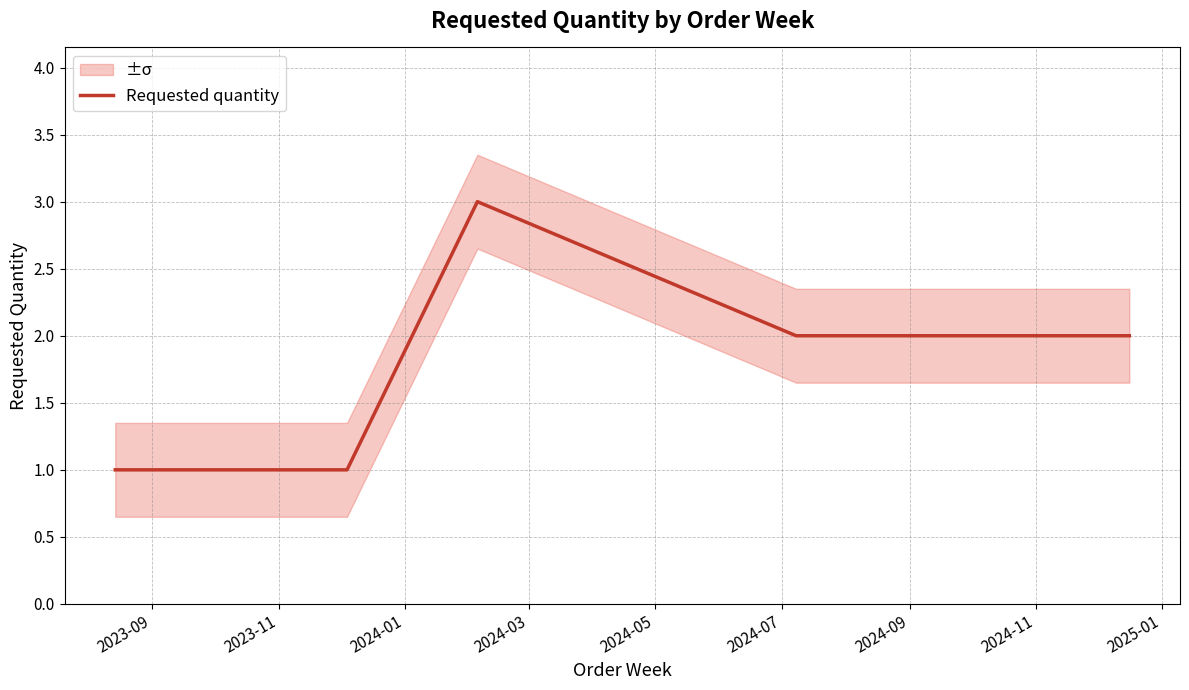

Does the chart display data point markers on the line(s)?

No